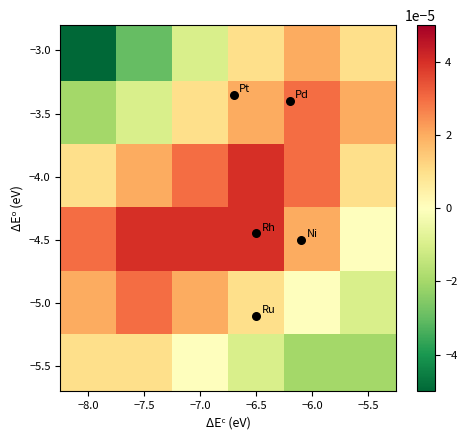

Count the number of categories in the chart.

6